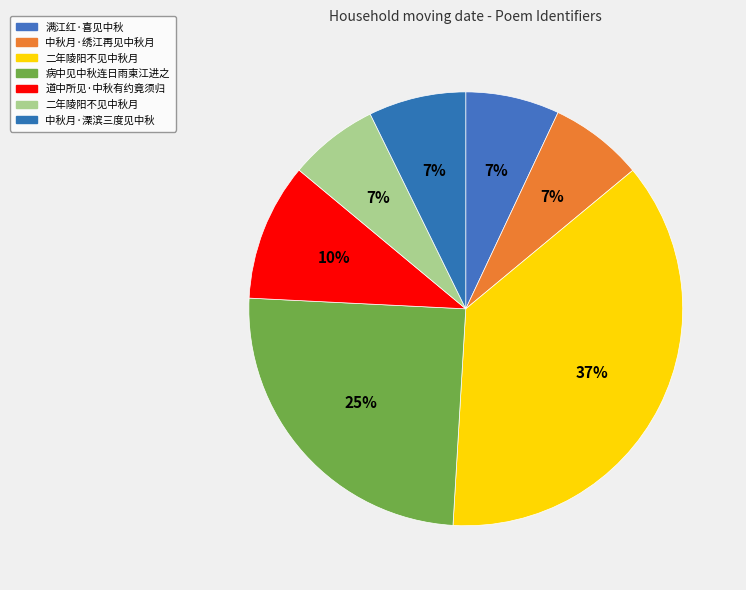

To the nearest percent, what is the difference between the largest and smallest slice percentages?

30%